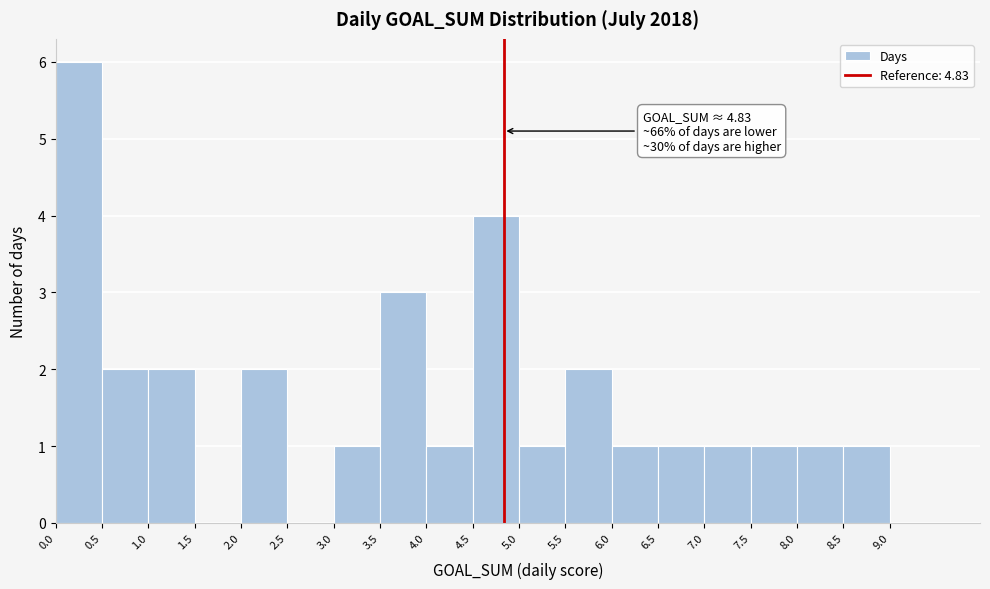

Over which range of the x-axis is the bar tallest?

0.0 to 0.5